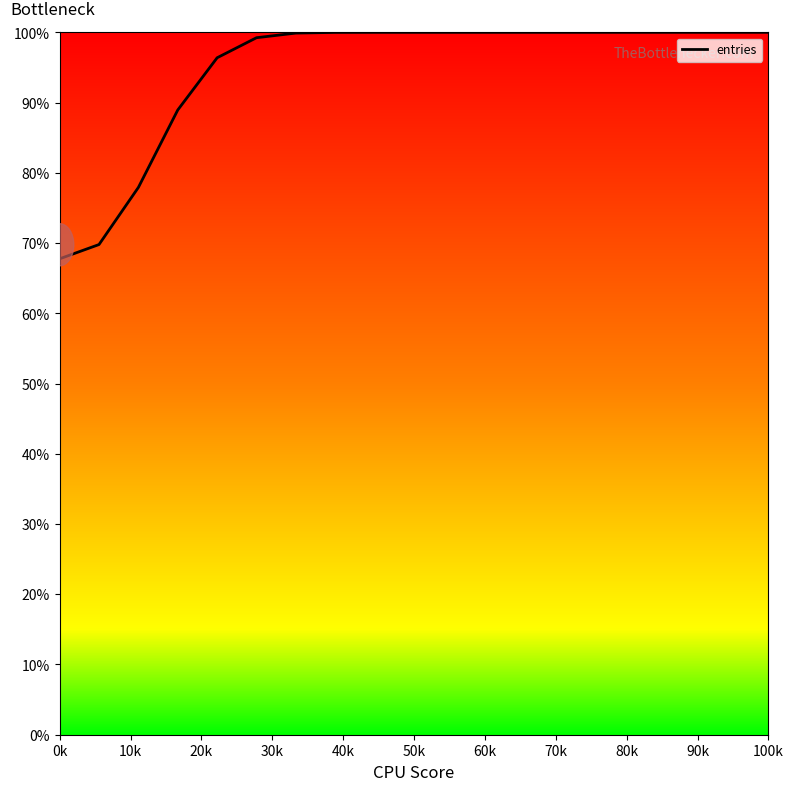

What is the smallest value displayed?

67.8